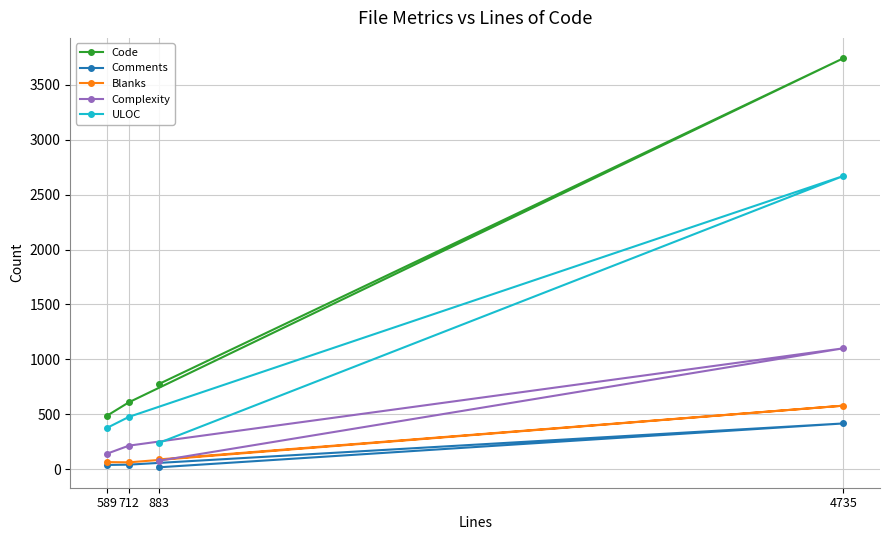

At 589, list the series in order from smallest to largest.

Comments, Blanks, Complexity, ULOC, Code